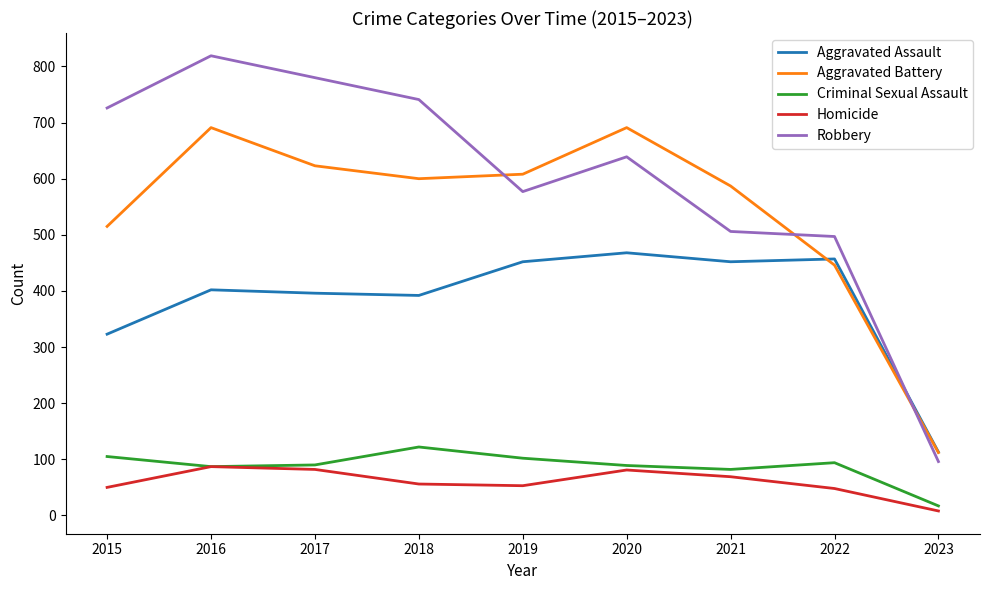

What is the average value of the Robbery series?

598